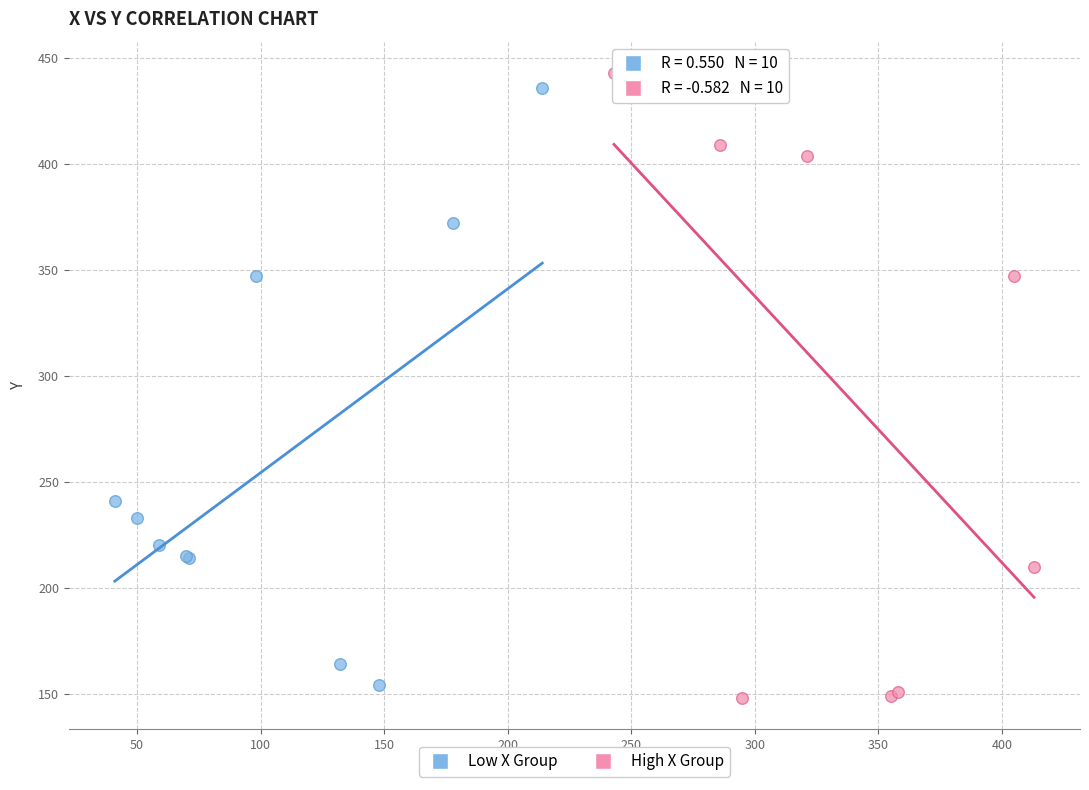

Which series has the largest Y range (max minus min)?

High X Group